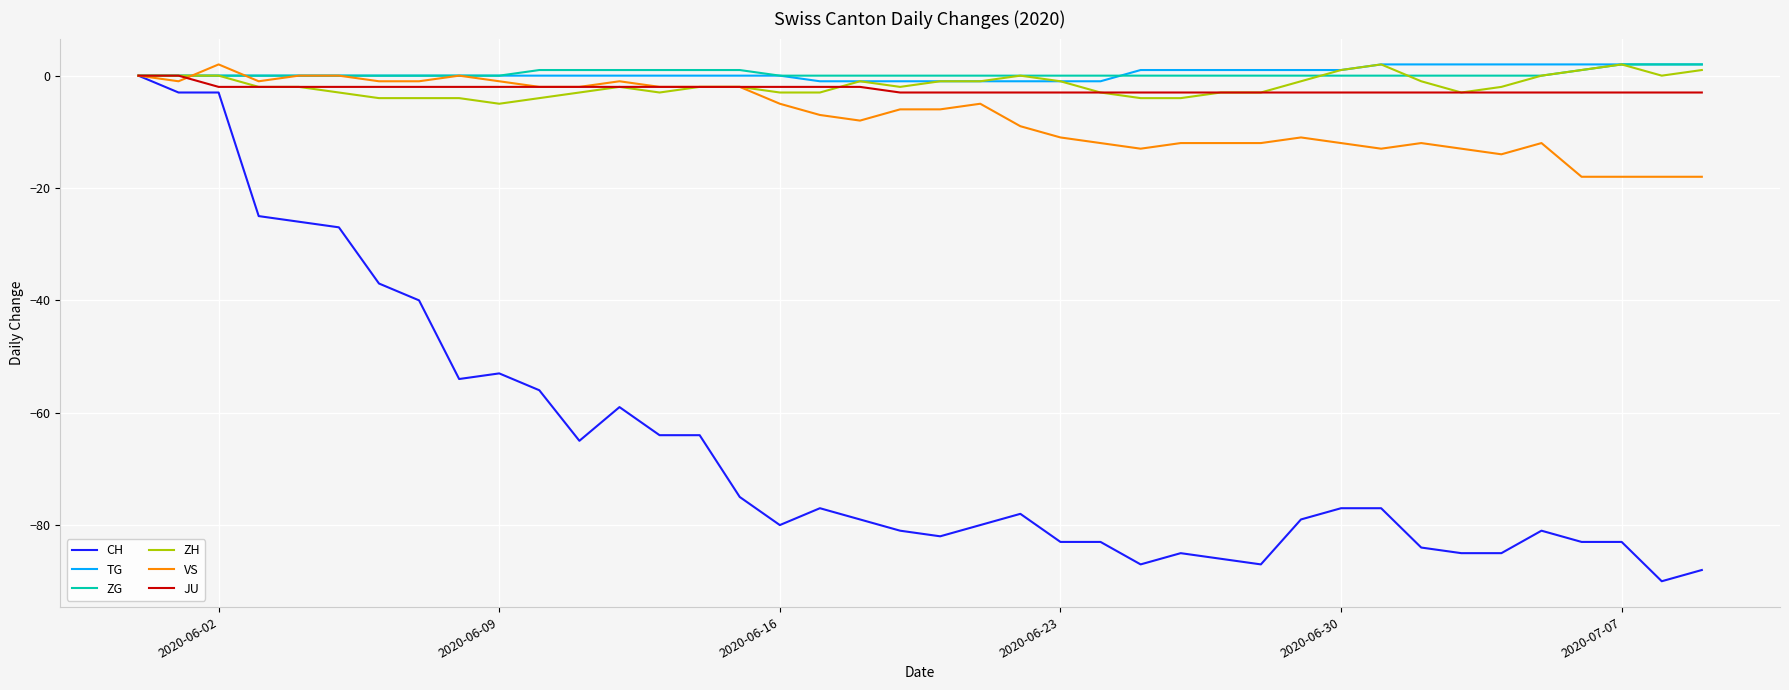

Which series has the largest range (max minus min)?

CH